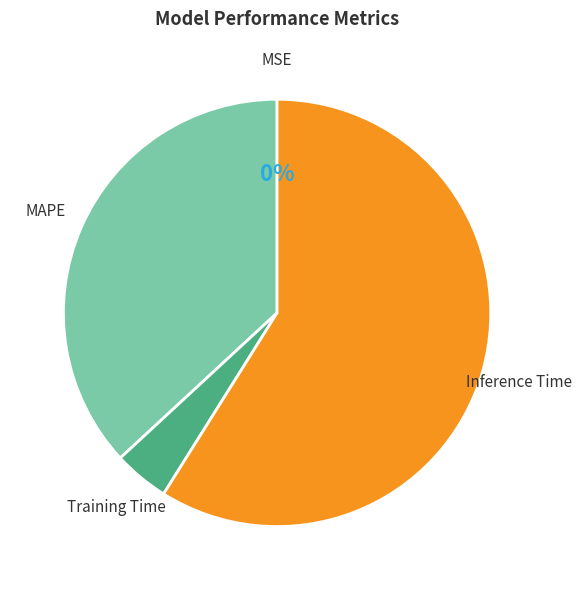

What is the largest slice in the pie chart?

Inference Time